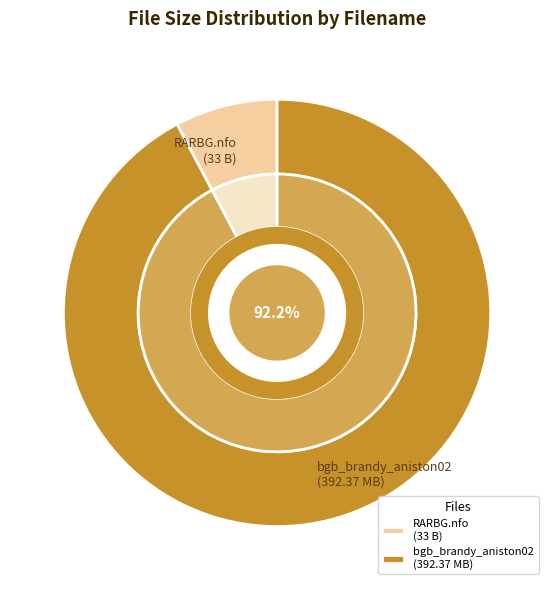

What percentage is the bgb_brandy_aniston02-sd169.mp4 slice, to the nearest percent?

92%